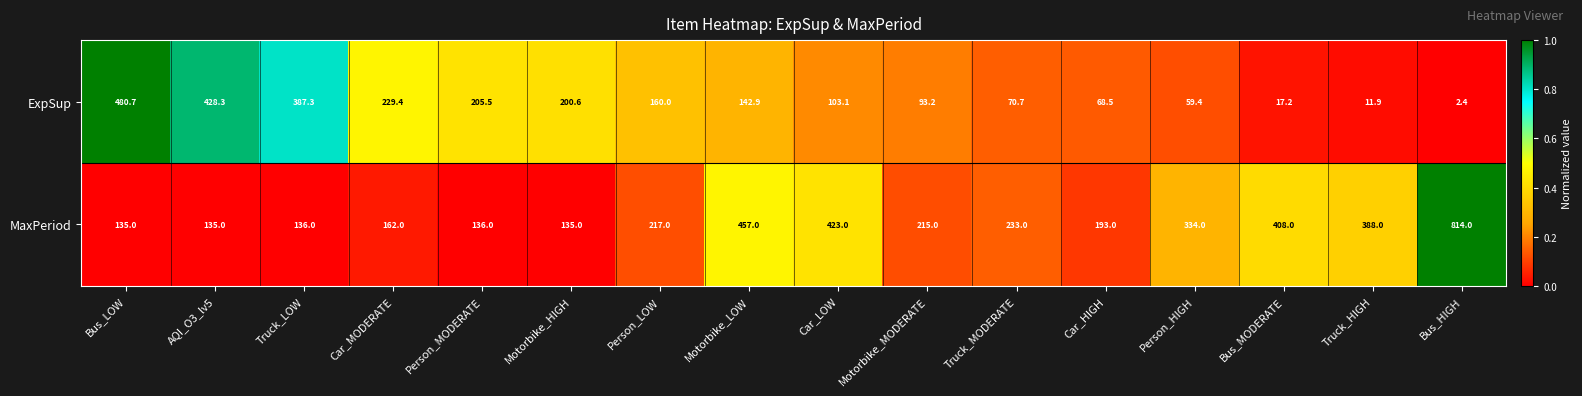

Which series has the largest range (max minus min)?

MaxPeriod